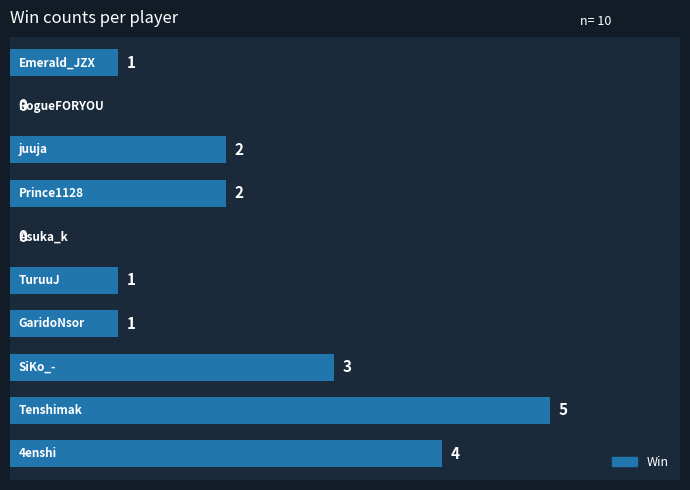

What is the sum of all values?

19